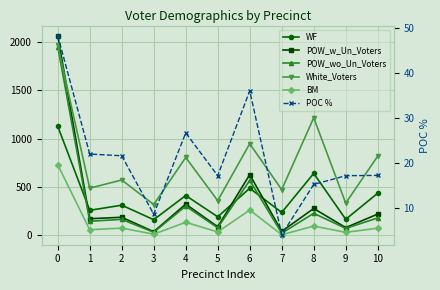

What are all the series names shown in the legend?

WF, POW_w_Un_Voters, POW_wo_Un_Voters, White_Voters, BM, POC %